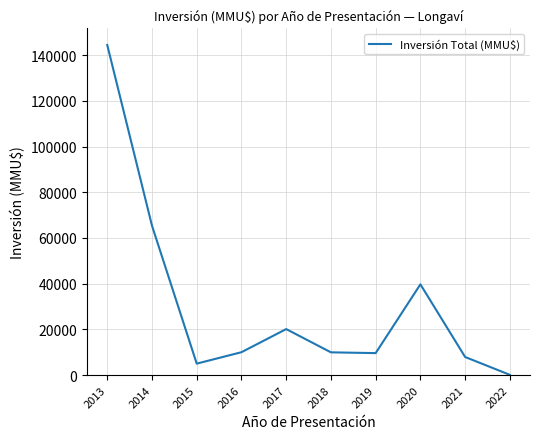

At which label is the value closest to 72263?

2014